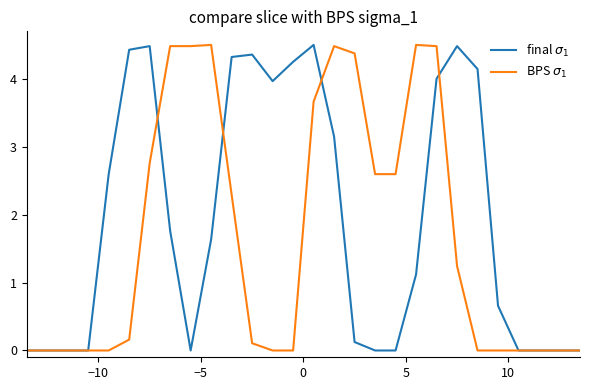

What is the sum of all BPS $\sigma_1$ values?

46.7